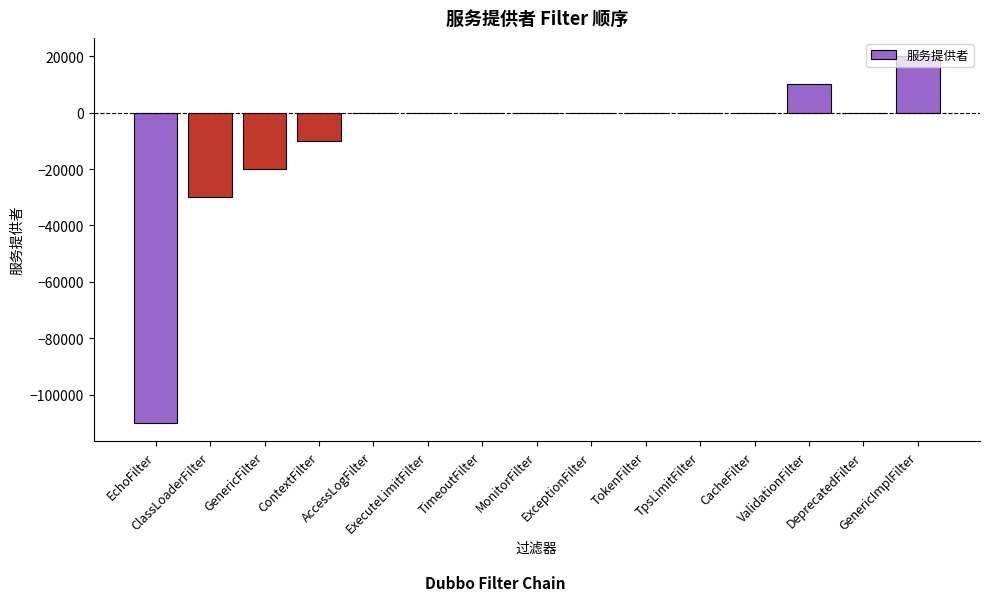

How many data points does each series have?

15